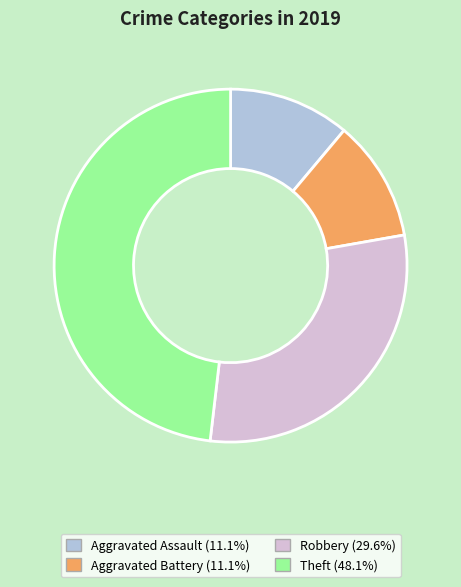

Does Aggravated Assault represent more than half of the total?

No